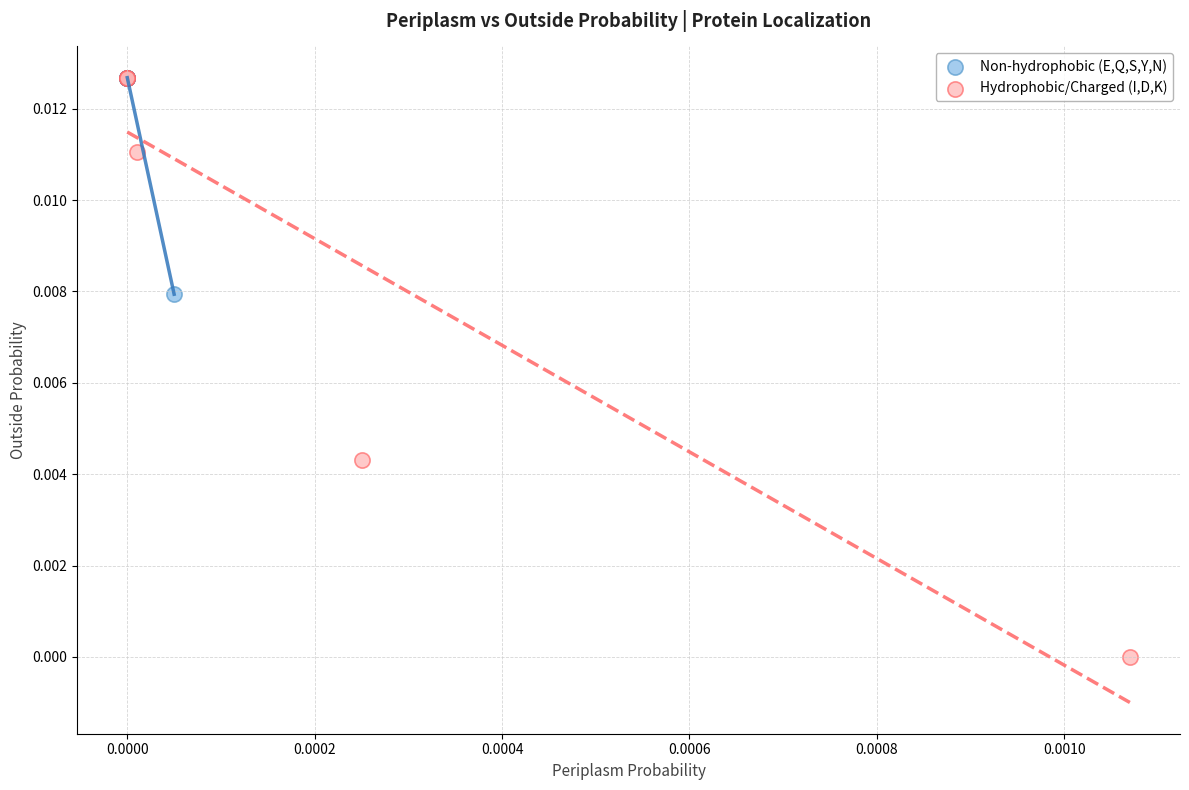

Which series contains the lowest Y value?

Hydrophobic/Charged (I,D,K)